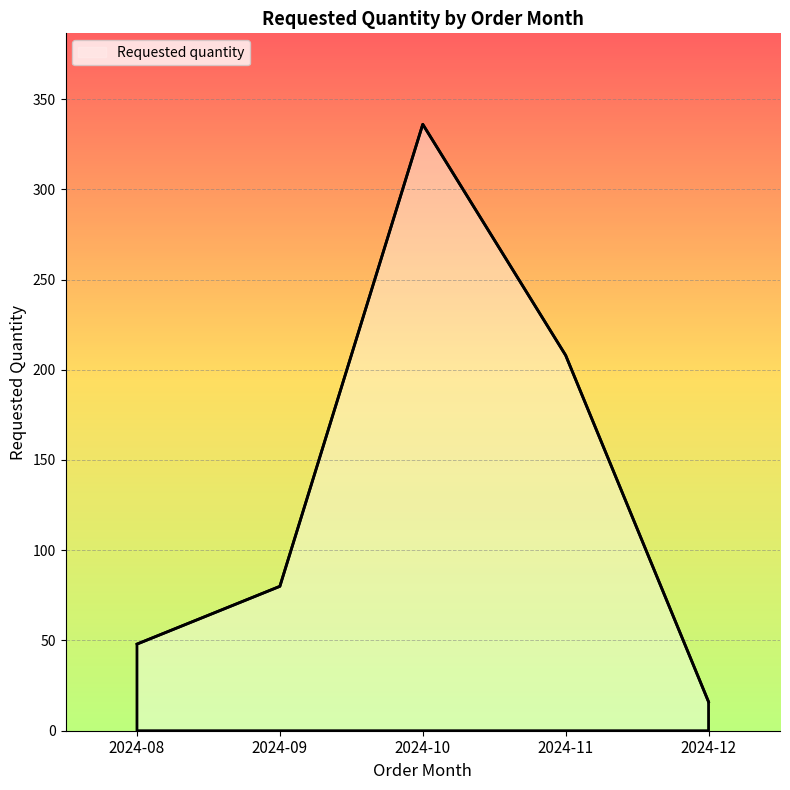

Between 2024-10 and 2024-11, which is larger?

2024-10